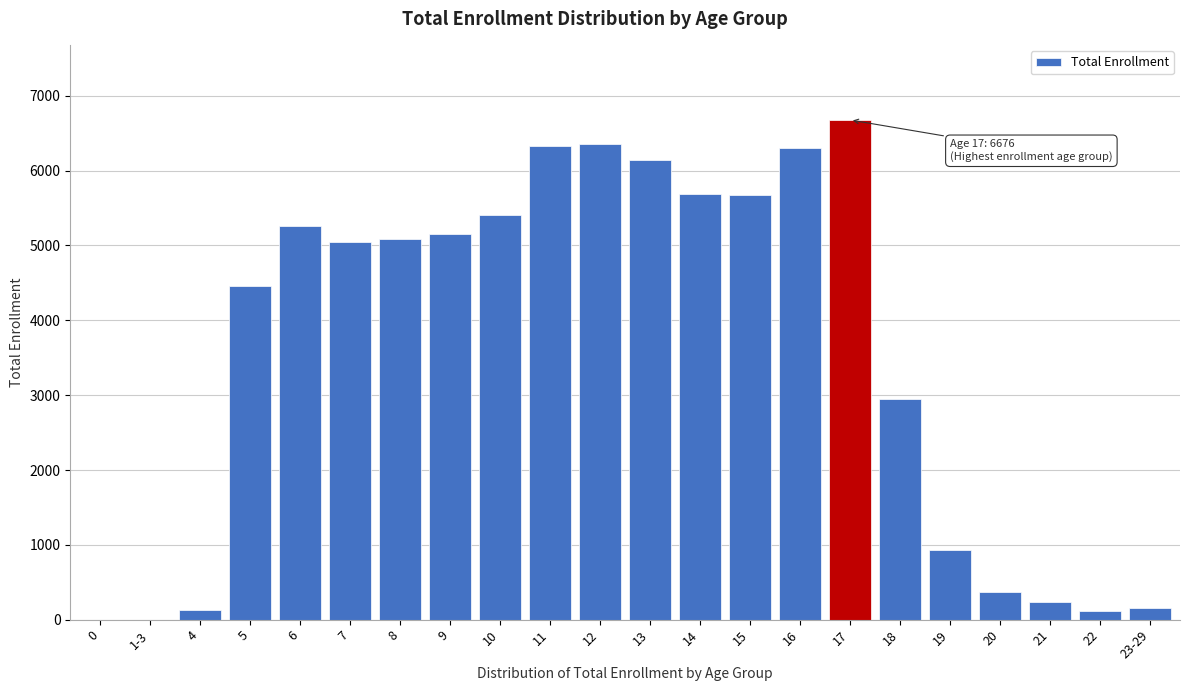

What is the sum of all values?

78485